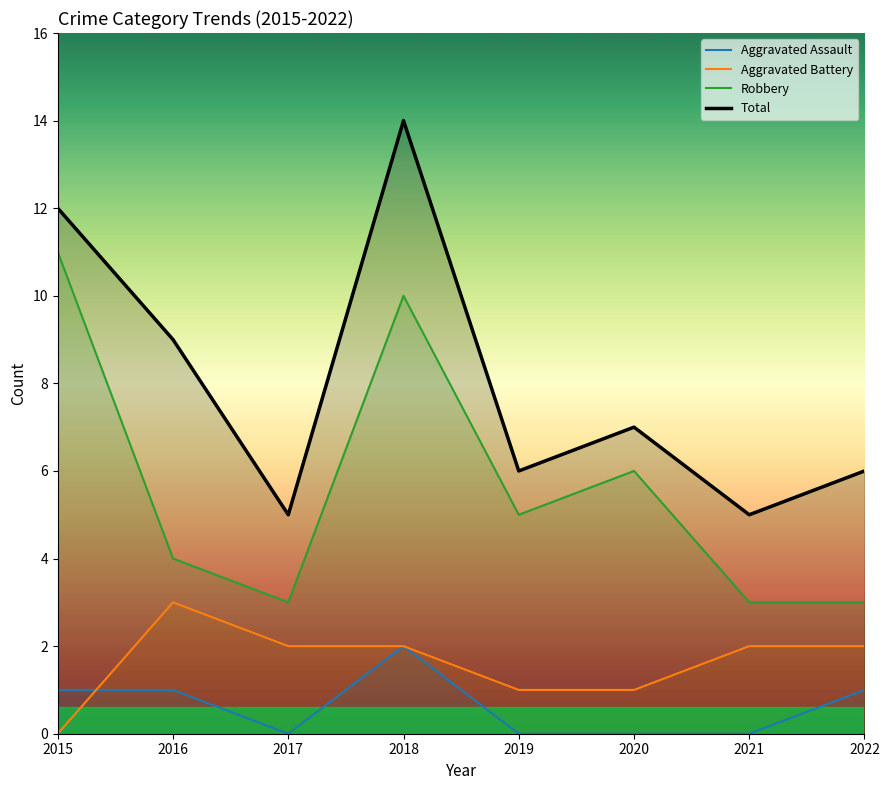

Read the Aggravated Battery value at 2020.

1